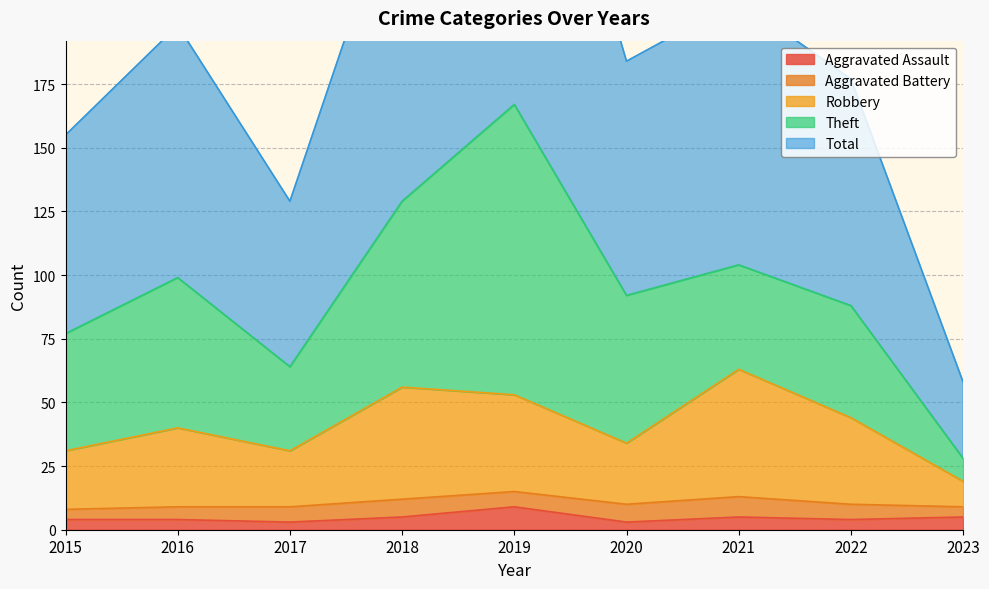

True or false: Total and Aggravated Assault cross at least once.

False